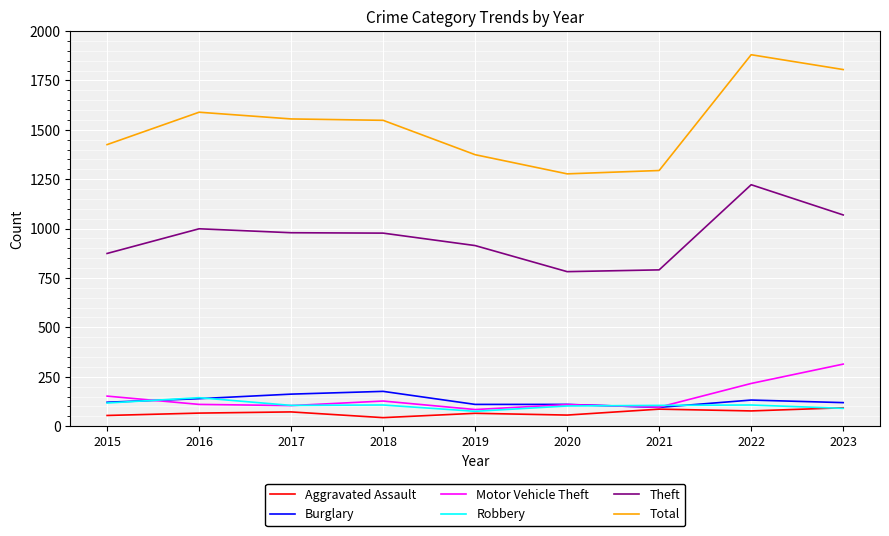

What value does the Burglary series have at 2018?

176